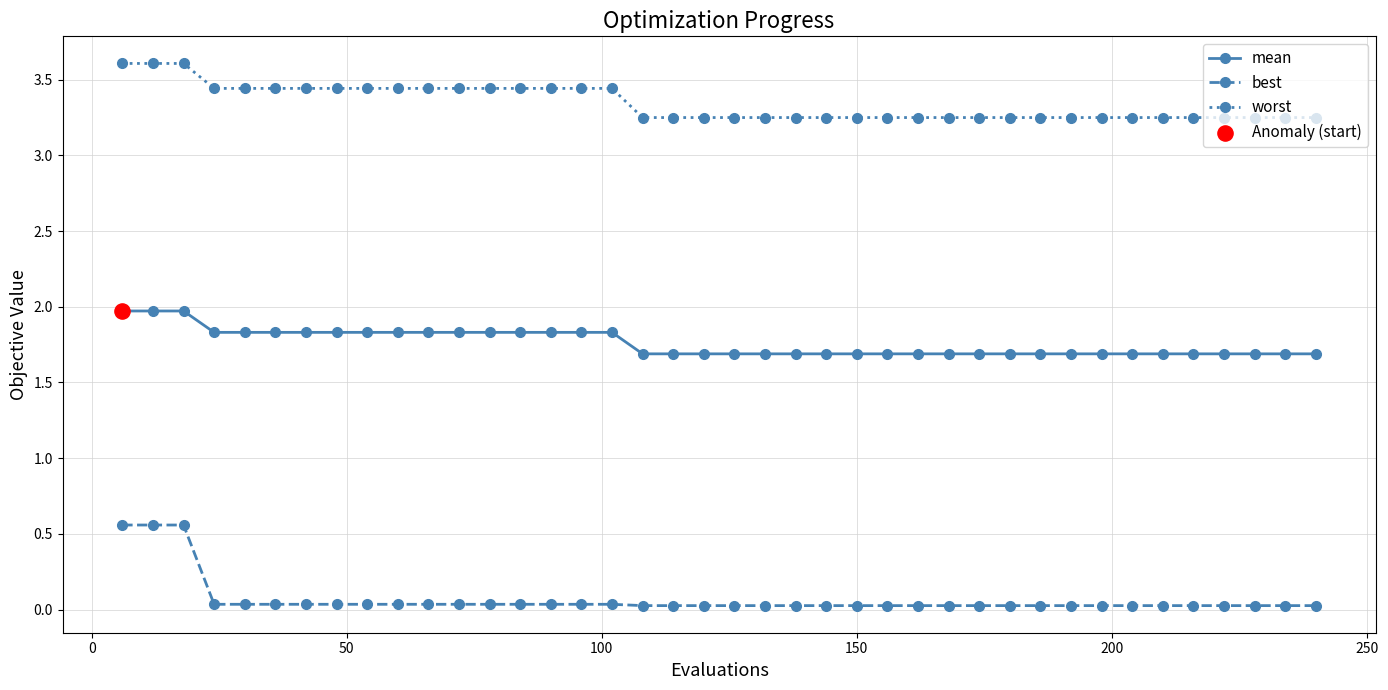

Which series has the largest total across all categories?

worst